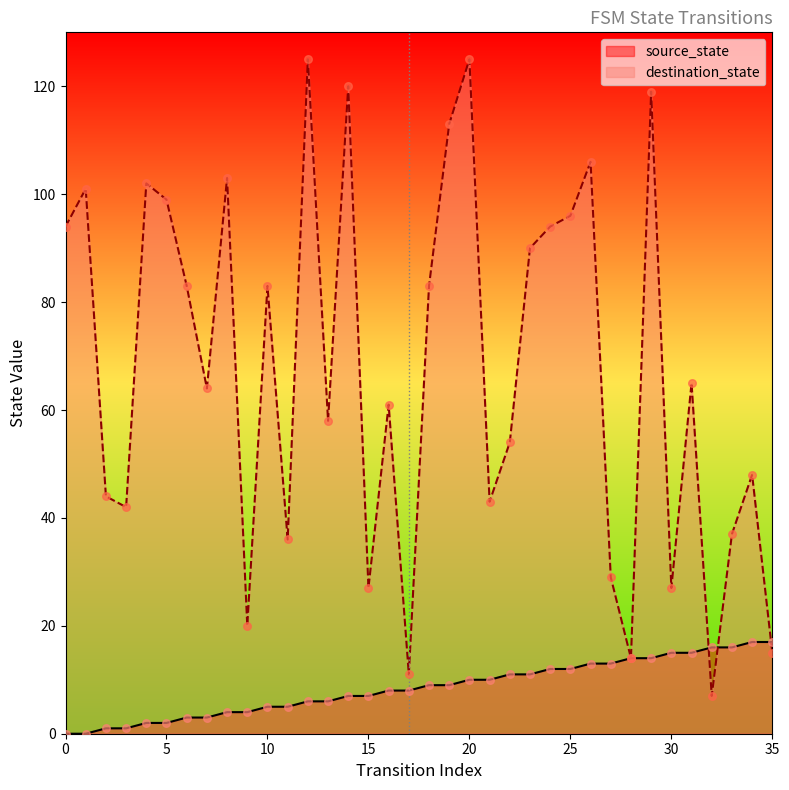

Is the value of source_state at 25 greater than the value of destination_state at 14?

No